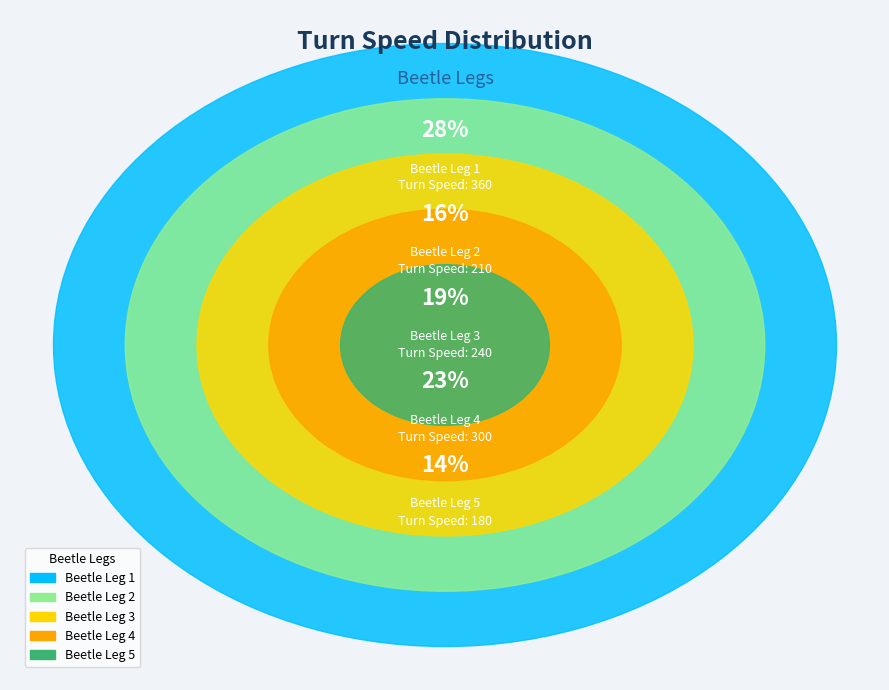

Which slice is the smallest?

Beetle Leg 5